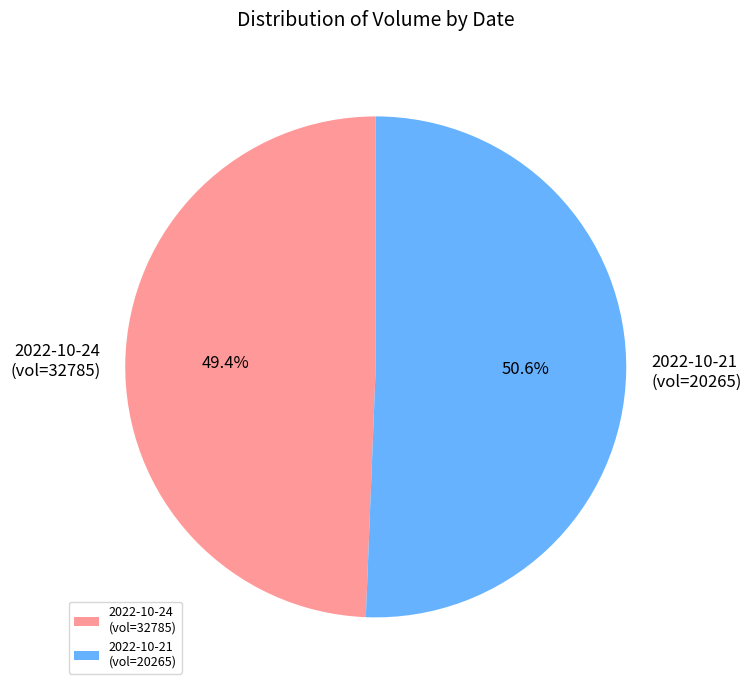

What is the total percentage of 2022-10-24 (vol=32785) and 2022-10-21 (vol=20265)?

100.0%